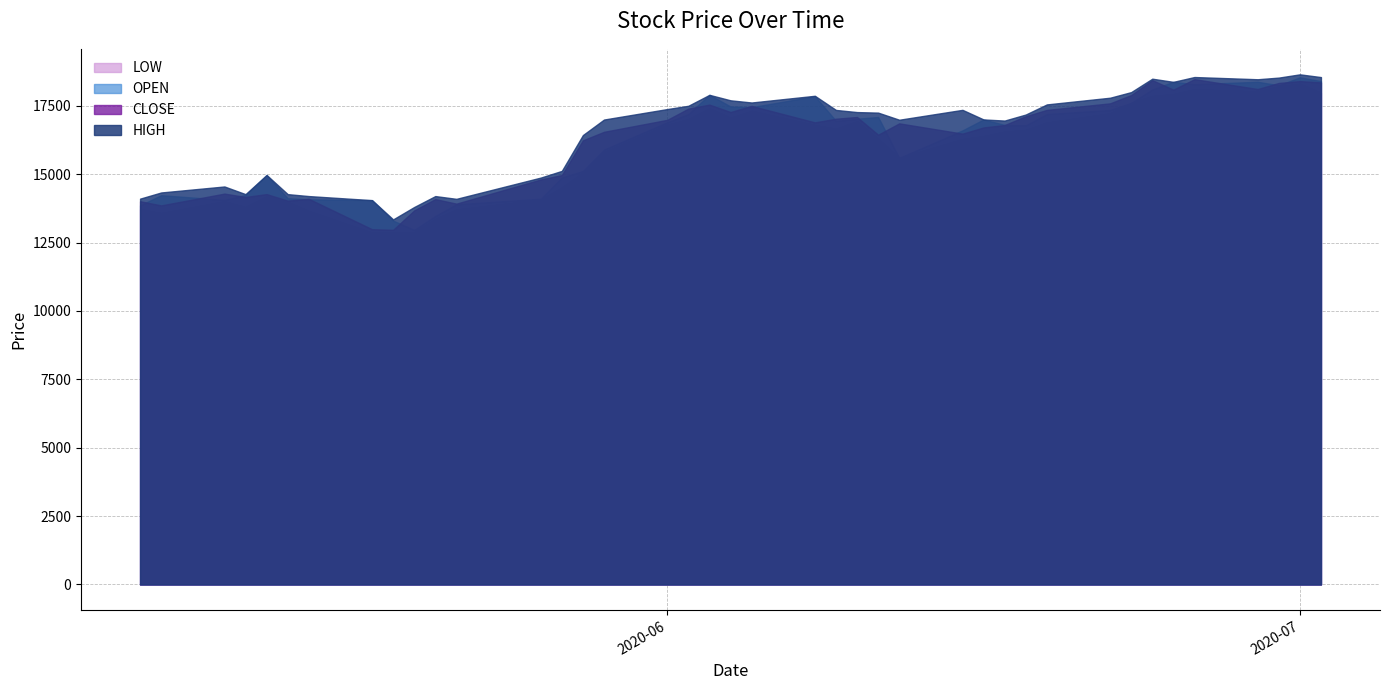

Count the number of data series in this chart.

4